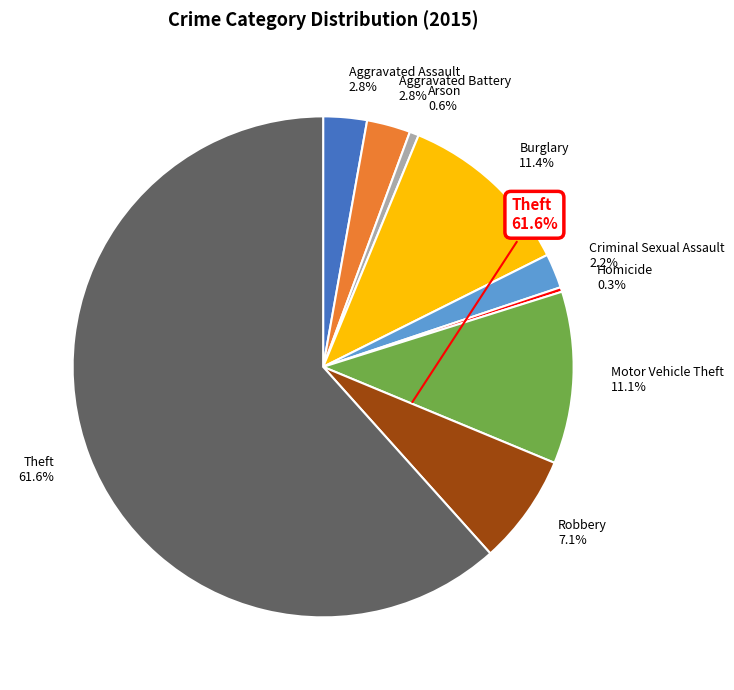

What is the smallest slice in the pie chart?

Homicide